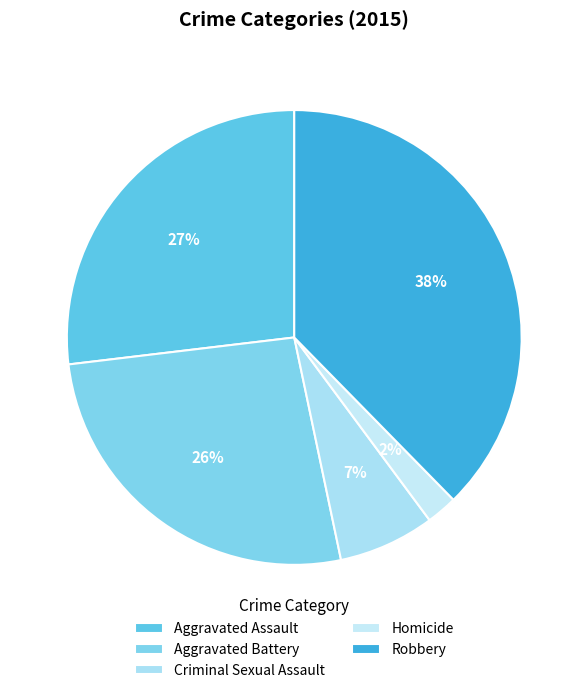

How many segments does this pie chart have?

5